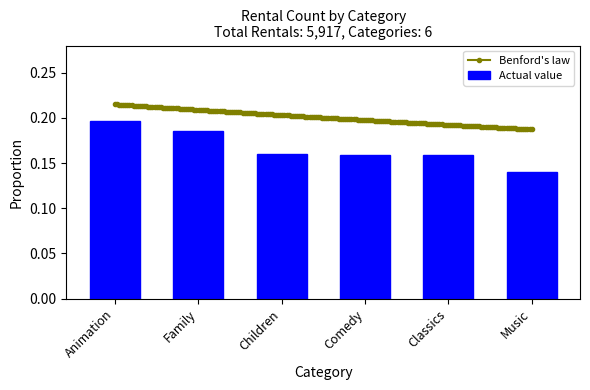

Reading left to right, transcribe all the data shown in this chart.

0.2	0.2	0.2	0.2	0.2	0.1